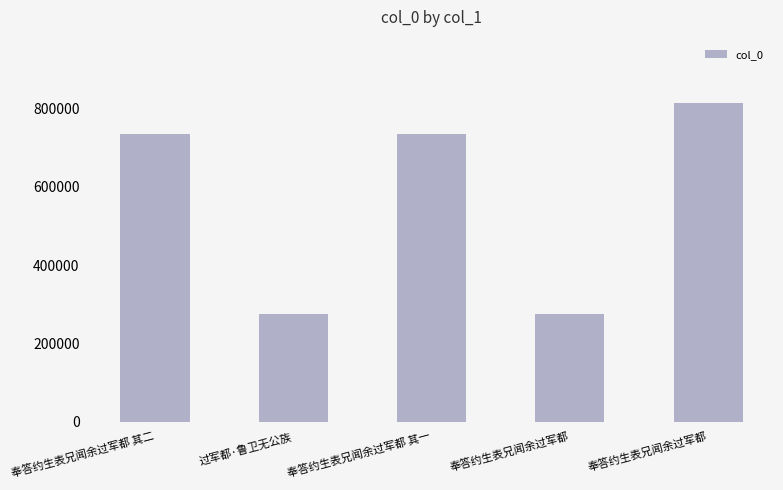

How many bars are there in total?

5